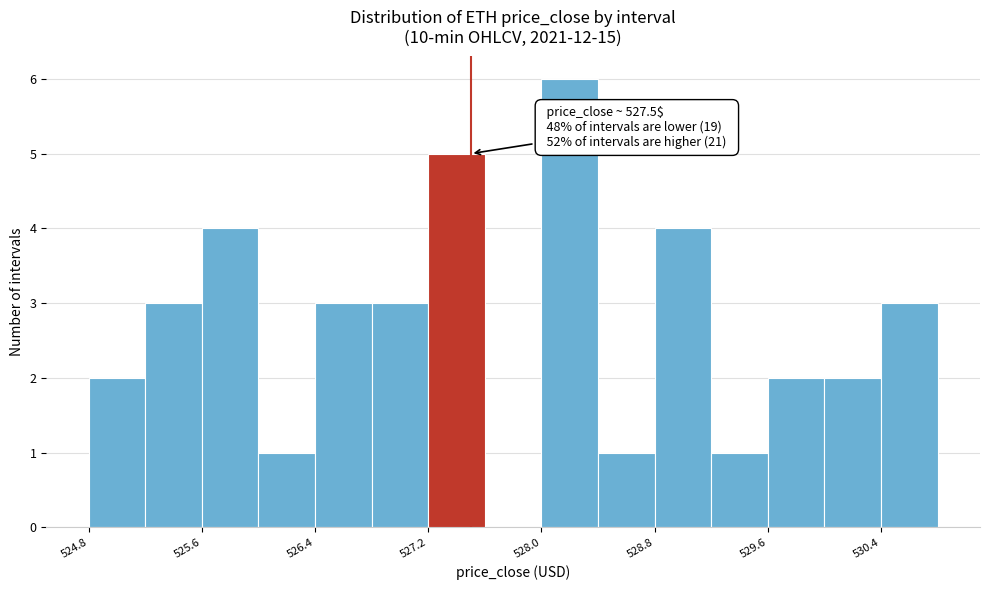

Which range on the x-axis has the tallest bar?

528.0 to 528.4